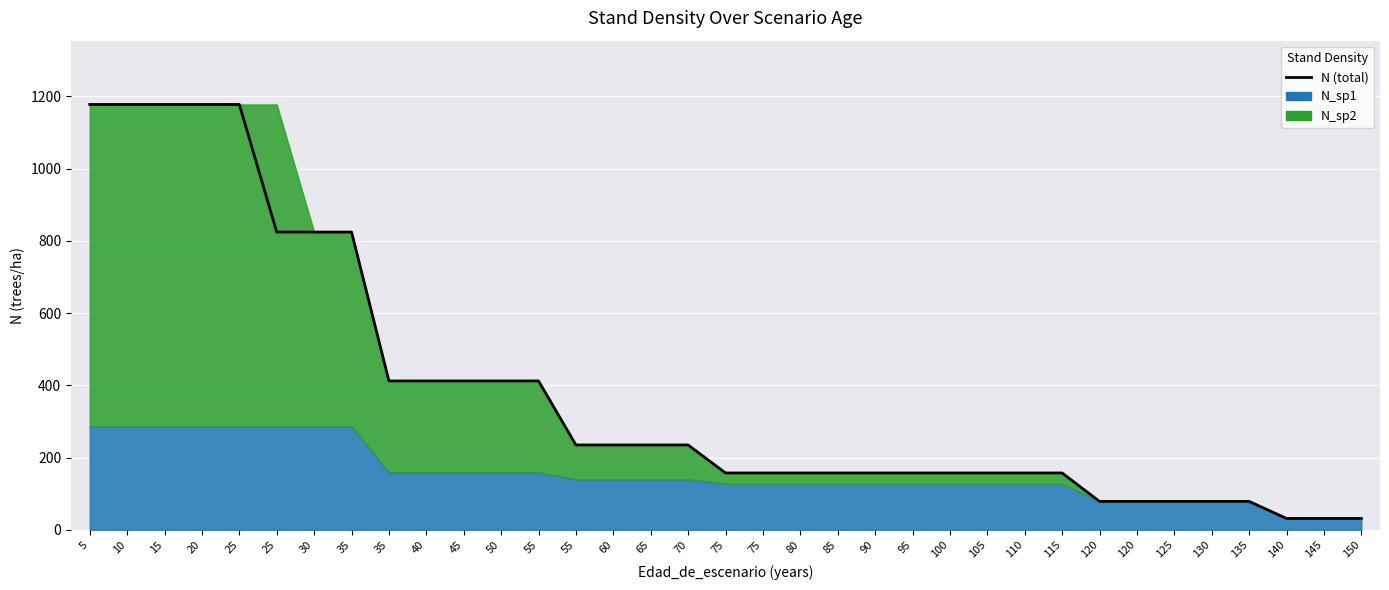

What is the change in value from 25 to 65?

-942.8